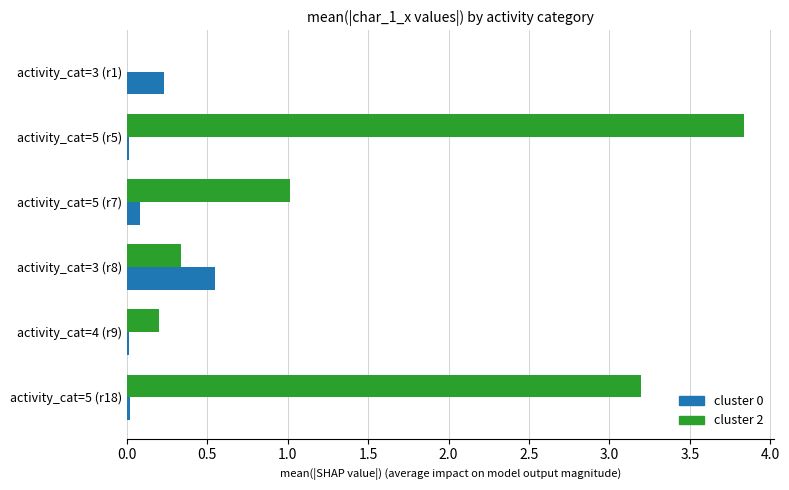

How many series are shown in this chart?

2